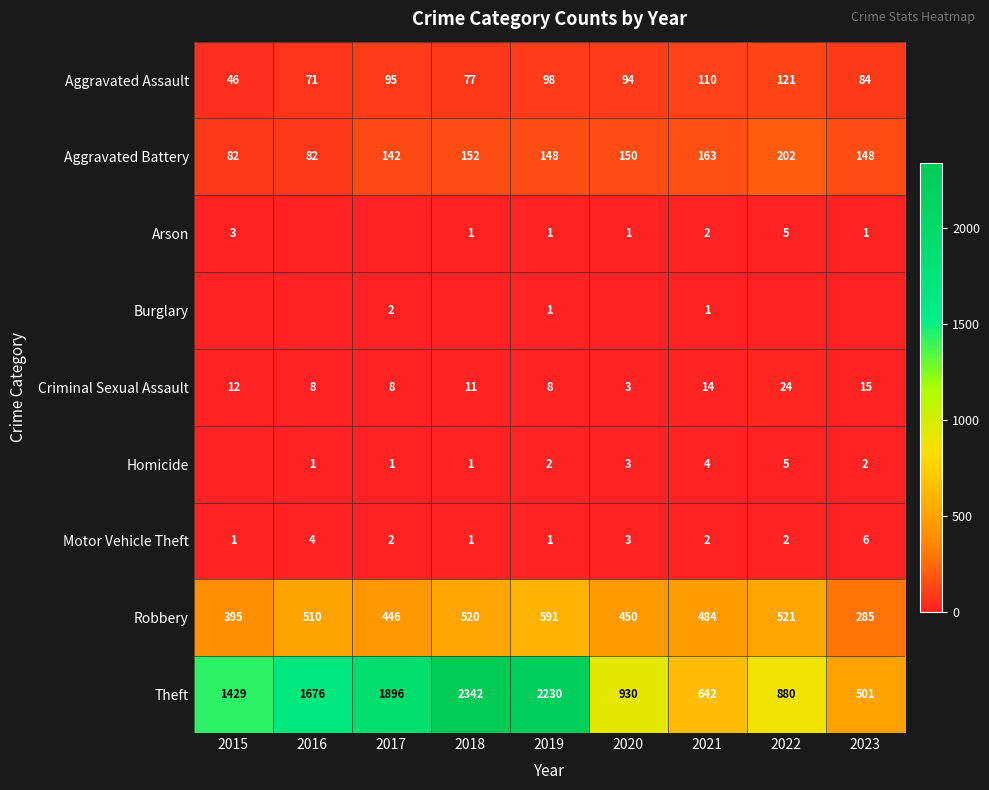

Is it true that Theft equals 1896 at 2017?

True